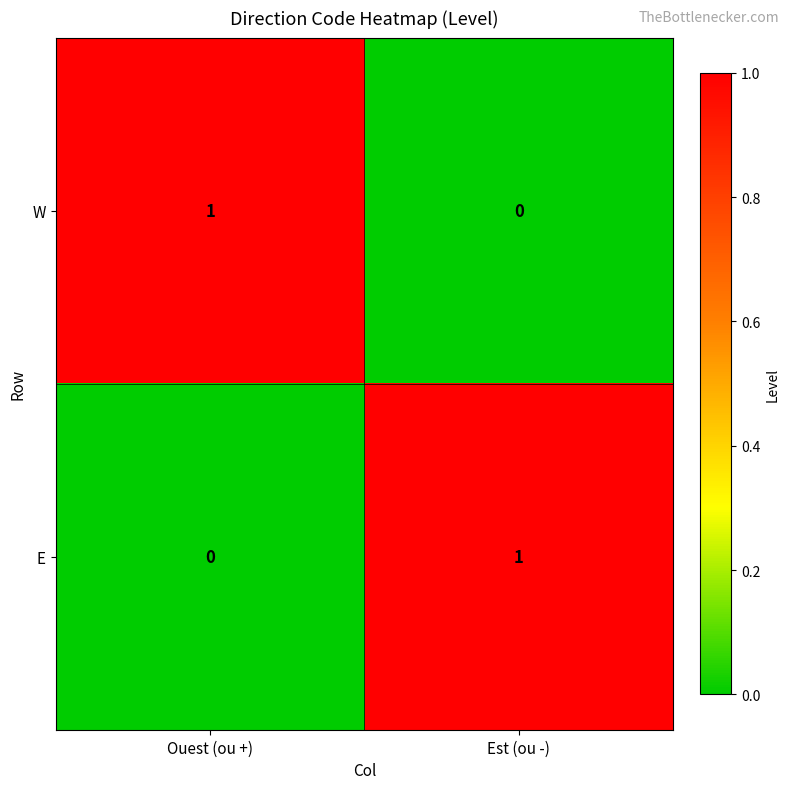

The E series shows 2 at Est (ou -). True or false?

False